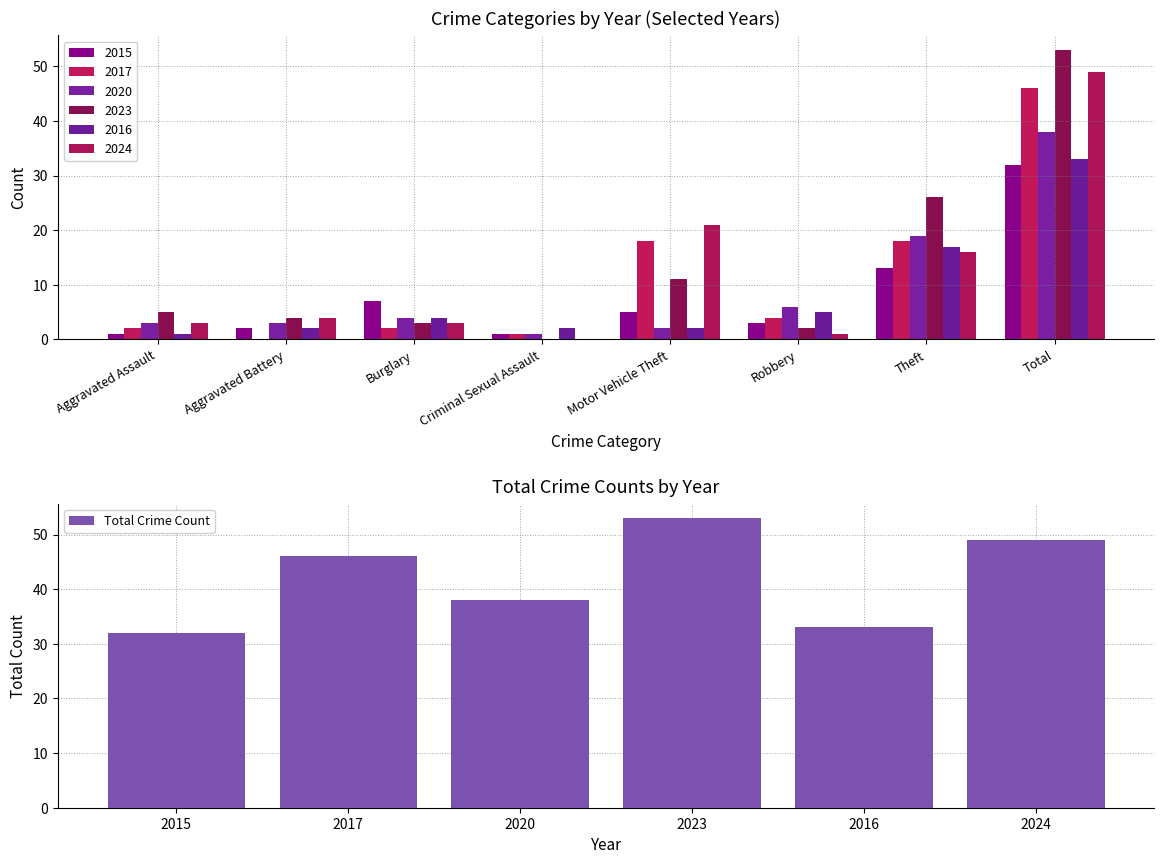

Which category has the highest value in the Total Crime Count series?

2023